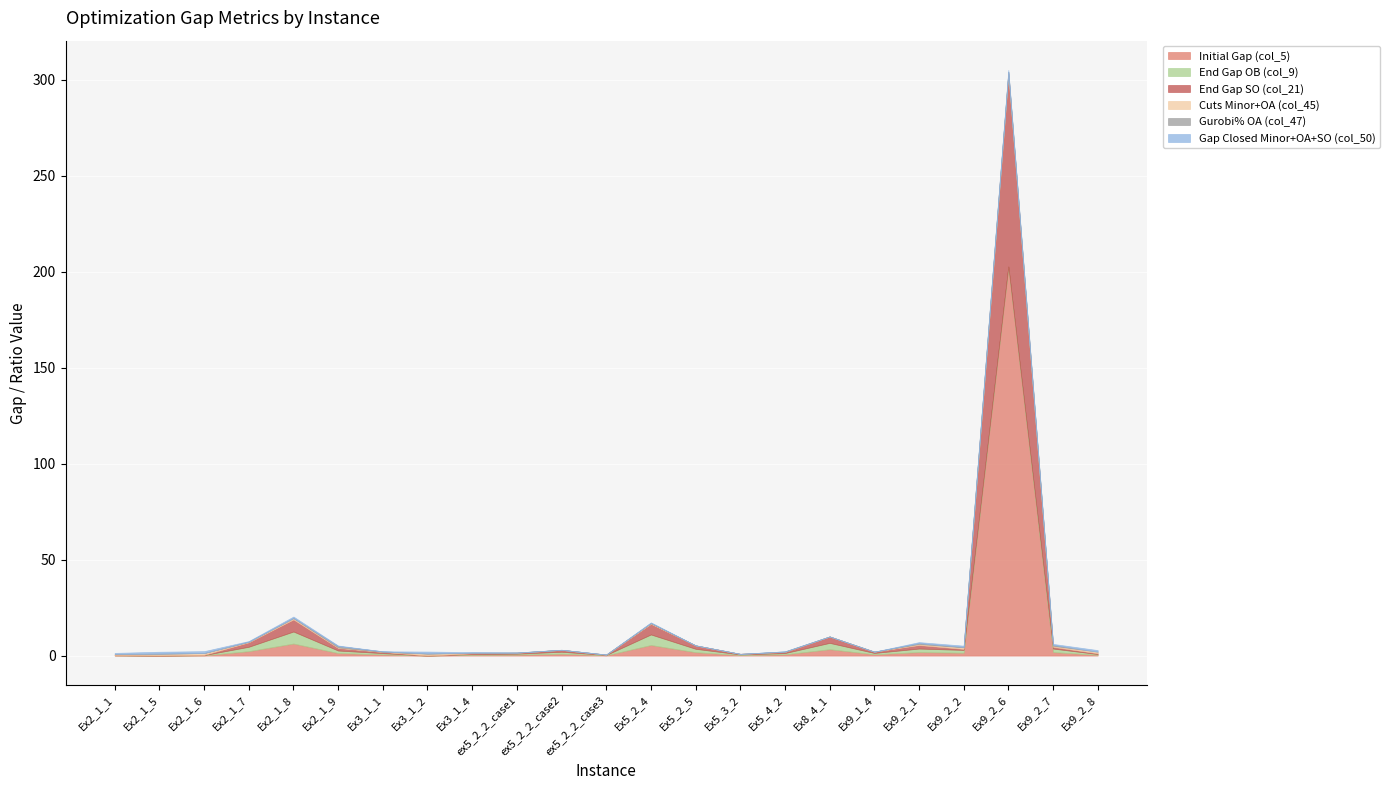

What are all the series names shown in the legend?

Initial Gap (col_5), End Gap OB (col_9), End Gap SO (col_21), Cuts Minor+OA (col_45), Gurobi% OA (col_47), Gap Closed Minor+OA+SO (col_50)